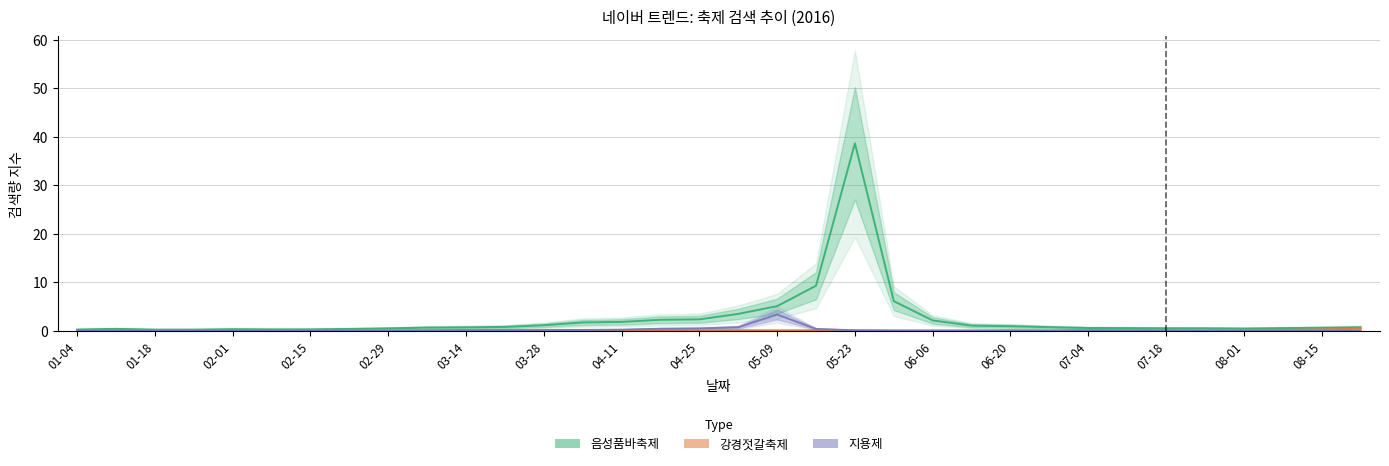

What is the label of the 33rd point from the right?

2016-01-11